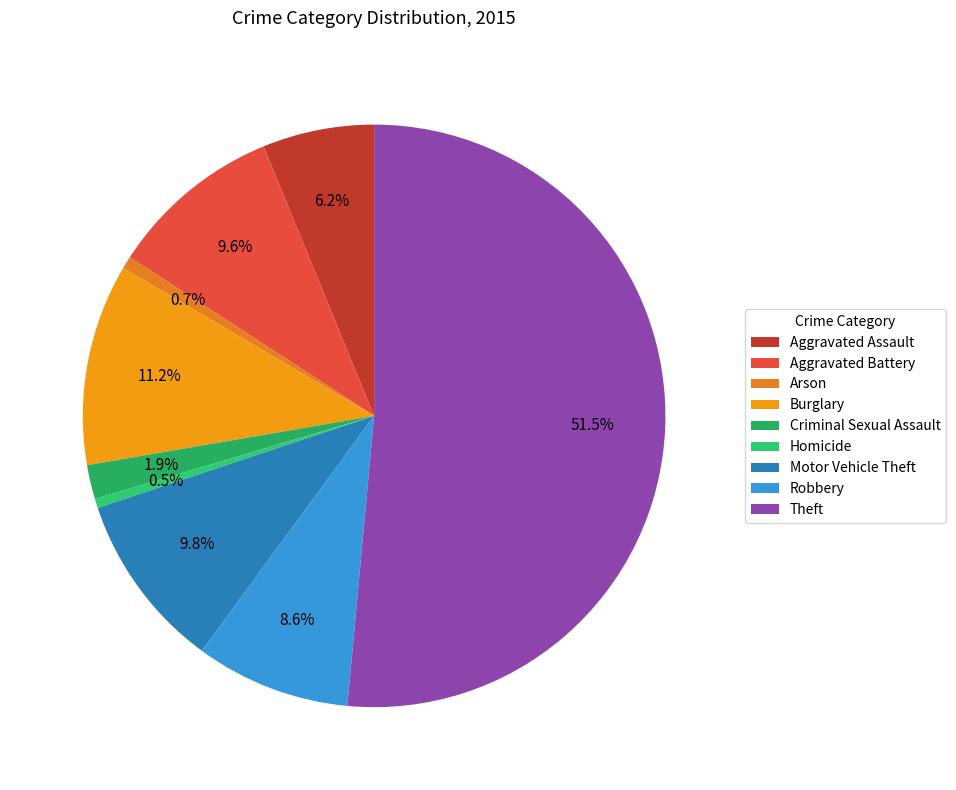

What percentage is the Aggravated Battery slice, to the nearest percent?

10%